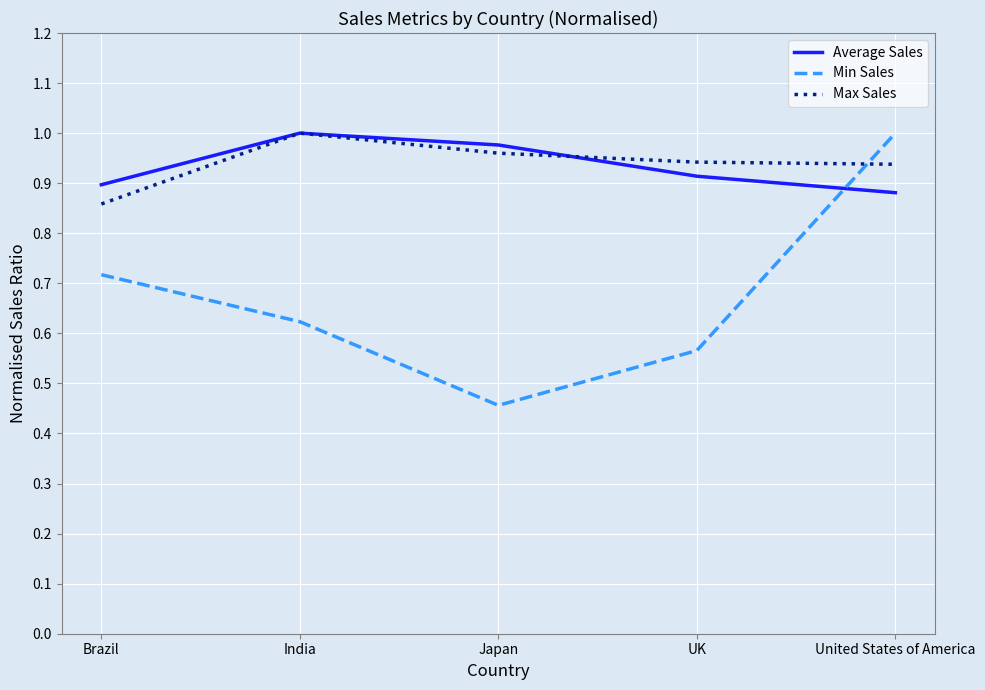

What position from the left is India?

2